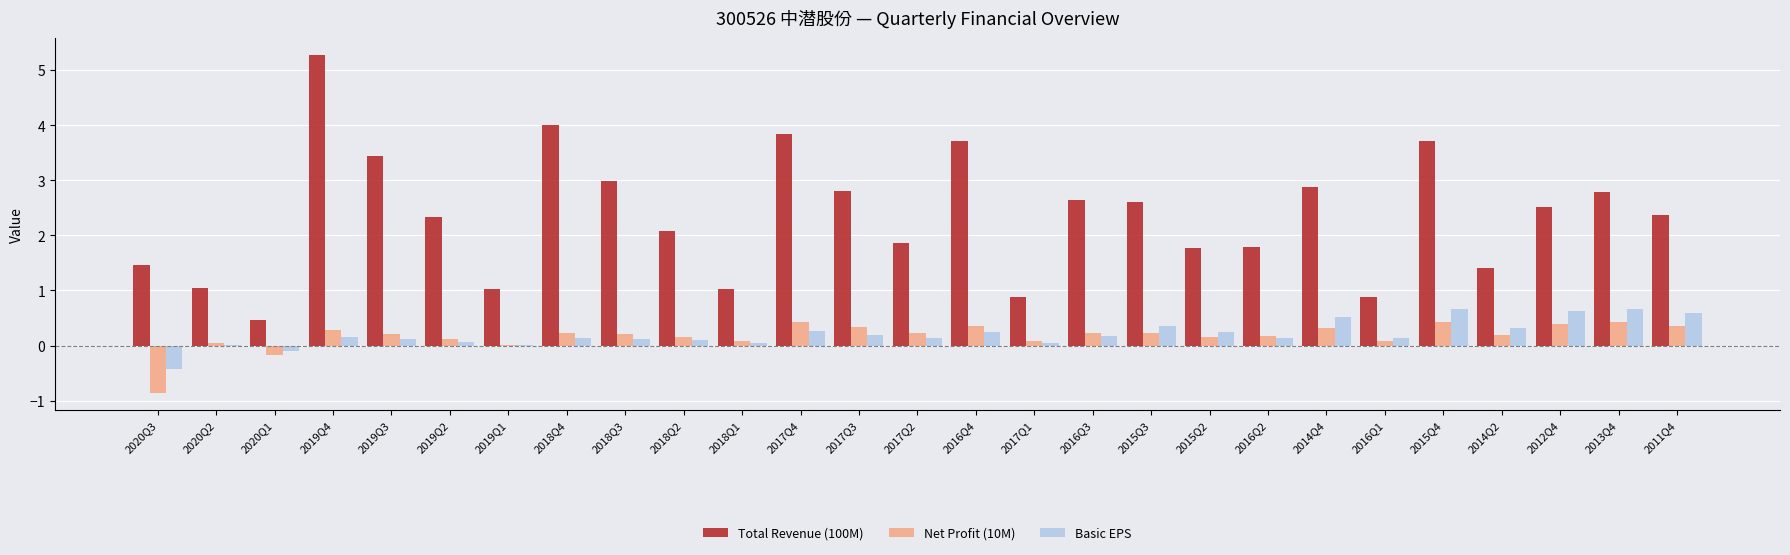

What is the sum of all Basic EPS values?

5.5